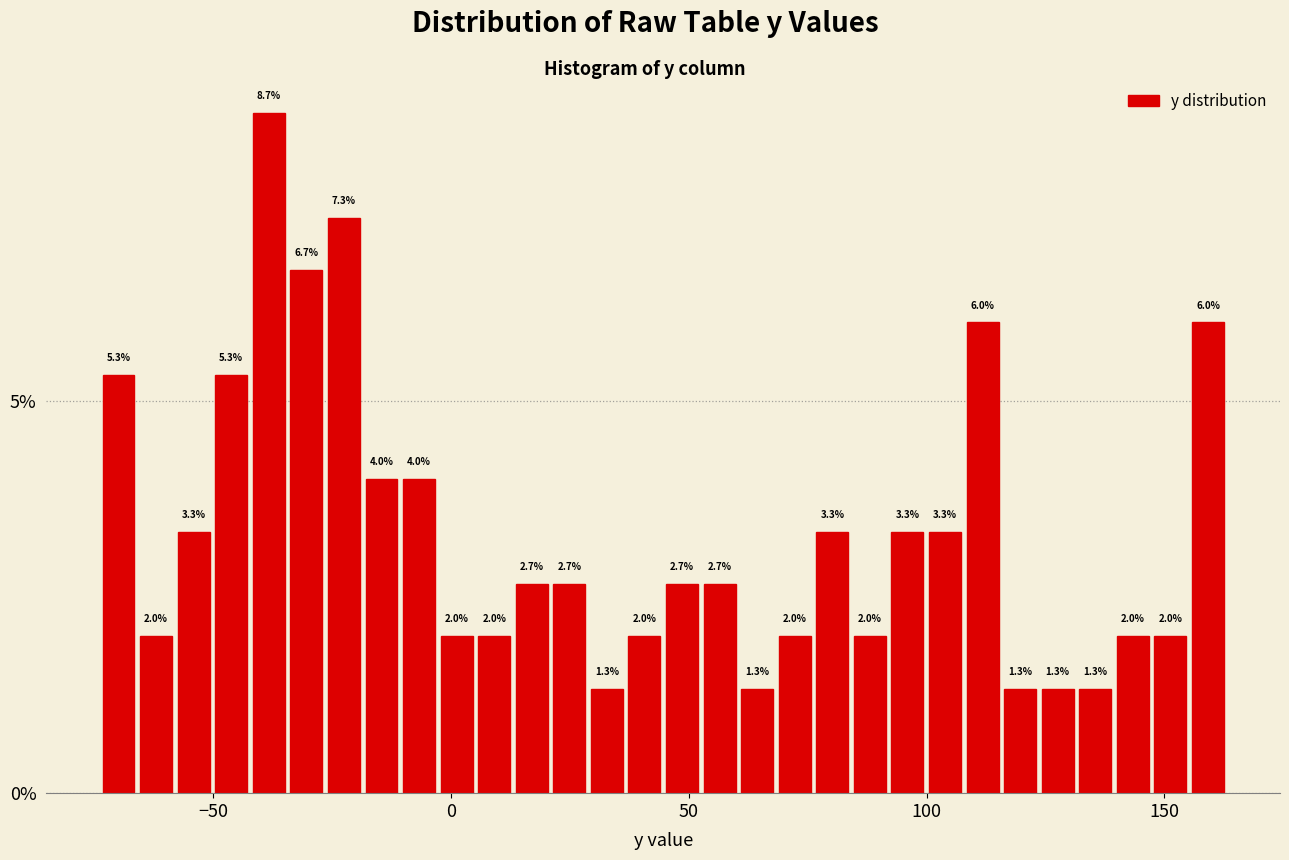

Read against the x-axis, roughly where is the centre of the tallest bar?

-40